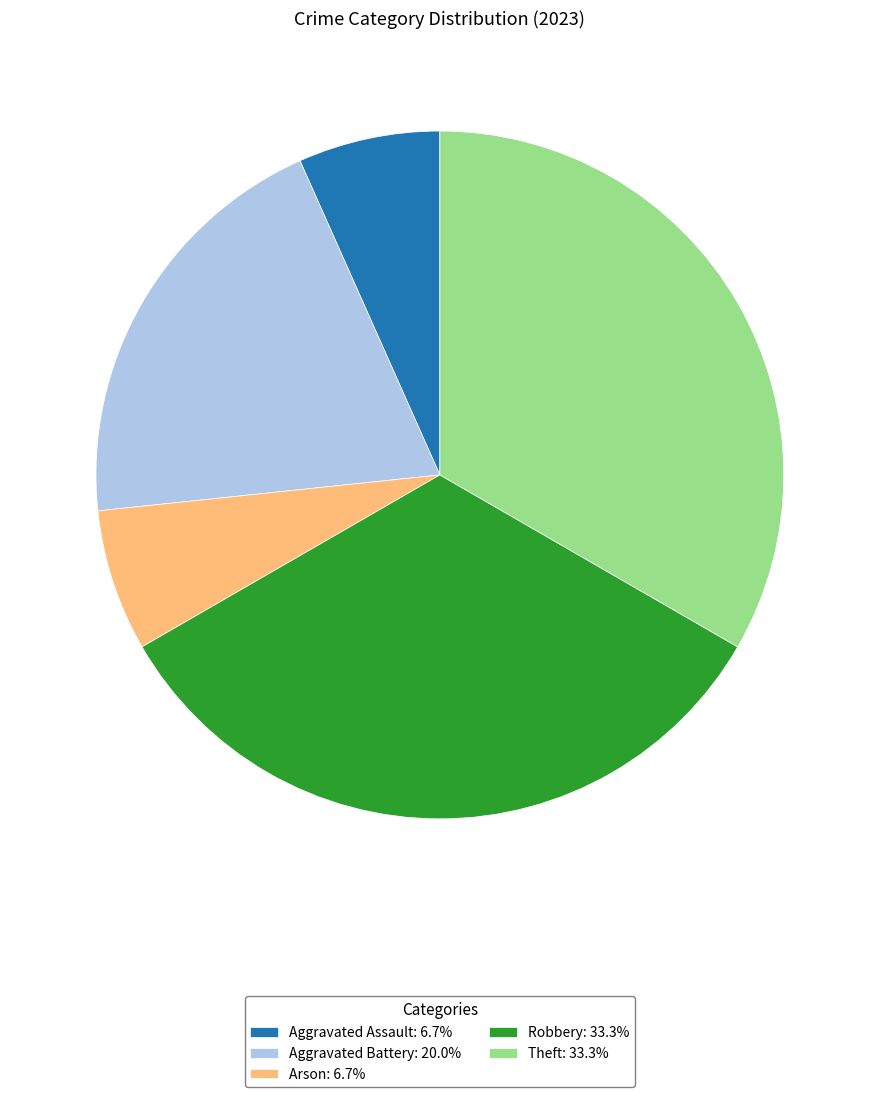

Does Theft account for over 50% of the chart?

No